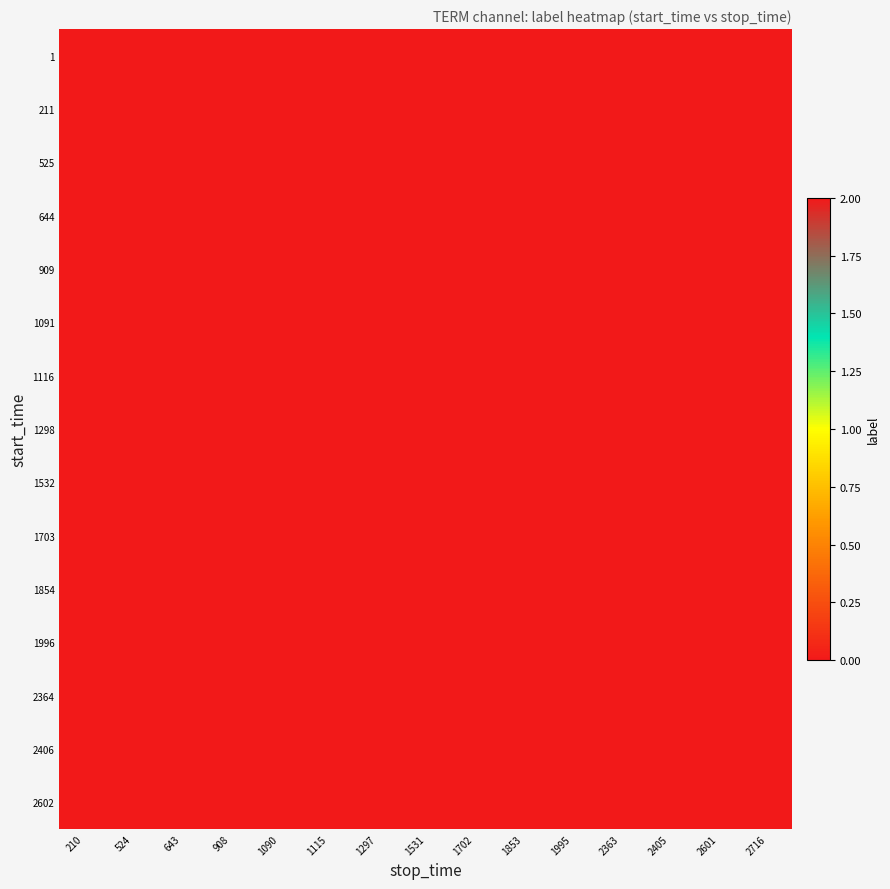

Reading left to right, extract all data points from this chart.

1: 210=0	524=0	643=0	908=0	1090=2	1115=0	1297=0	1531=0	1702=0	1853=0	1995=0	2363=0	2405=0	2601=0	2716=0
211: 210=0	524=0	643=0	908=0	1090=2	1115=0	1297=0	1531=0	1702=0	1853=0	1995=0	2363=0	2405=0	2601=0	2716=0
525: 210=0	524=0	643=0	908=0	1090=2	1115=0	1297=0	1531=0	1702=0	1853=0	1995=0	2363=0	2405=0	2601=0	2716=0
644: 210=0	524=0	643=0	908=0	1090=2	1115=0	1297=0	1531=0	1702=0	1853=0	1995=0	2363=0	2405=0	2601=0	2716=0
909: 210=0	524=0	643=0	908=0	1090=2	1115=0	1297=0	1531=0	1702=0	1853=0	1995=0	2363=0	2405=0	2601=0	2716=0
1091: 210=0	524=0	643=0	908=0	1090=2	1115=0	1297=0	1531=0	1702=0	1853=0	1995=0	2363=0	2405=0	2601=0	2716=0
1116: 210=0	524=0	643=0	908=0	1090=2	1115=0	1297=0	1531=0	1702=0	1853=0	1995=0	2363=0	2405=0	2601=0	2716=0
1298: 210=0	524=0	643=0	908=0	1090=2	1115=0	1297=0	1531=0	1702=0	1853=0	1995=0	2363=0	2405=0	2601=0	2716=0
1532: 210=0	524=0	643=0	908=0	1090=2	1115=0	1297=0	1531=0	1702=0	1853=0	1995=0	2363=0	2405=0	2601=0	2716=0
1703: 210=0	524=0	643=0	908=0	1090=2	1115=0	1297=0	1531=0	1702=0	1853=0	1995=0	2363=0	2405=0	2601=0	2716=0
1854: 210=0	524=0	643=0	908=0	1090=2	1115=0	1297=0	1531=0	1702=0	1853=0	1995=0	2363=0	2405=0	2601=0	2716=0
1996: 210=0	524=0	643=0	908=0	1090=2	1115=0	1297=0	1531=0	1702=0	1853=0	1995=0	2363=0	2405=0	2601=0	2716=0
2364: 210=0	524=0	643=0	908=0	1090=2	1115=0	1297=0	1531=0	1702=0	1853=0	1995=0	2363=0	2405=0	2601=0	2716=0
2406: 210=0	524=0	643=0	908=0	1090=2	1115=0	1297=0	1531=0	1702=0	1853=0	1995=0	2363=0	2405=0	2601=0	2716=0
2602: 210=0	524=0	643=0	908=0	1090=2	1115=0	1297=0	1531=0	1702=0	1853=0	1995=0	2363=0	2405=0	2601=0	2716=0